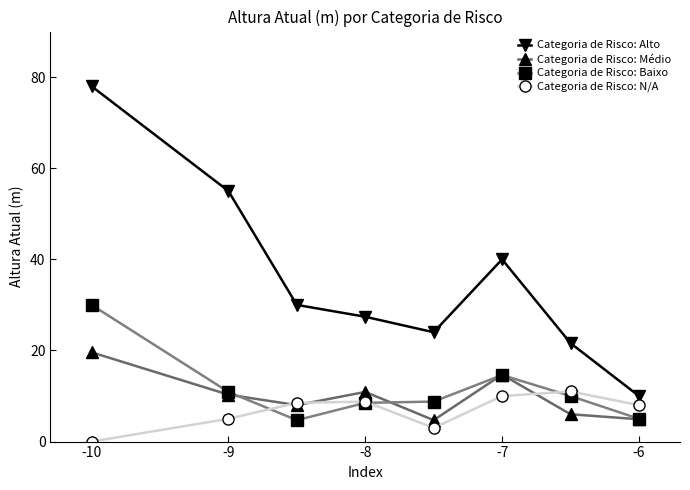

In Categoria de Risco: N/A, how many points are higher than both neighbors (excluding endpoints)?

2